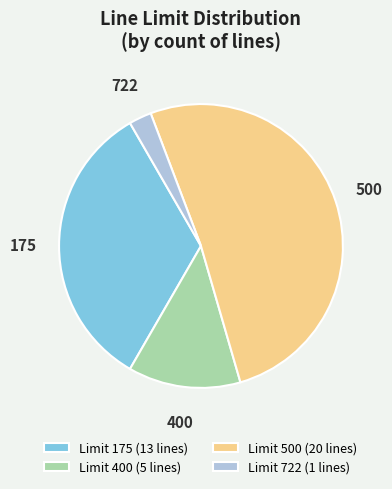

Is it true that Limit 400 (5 lines) is 24% of the pie?

False